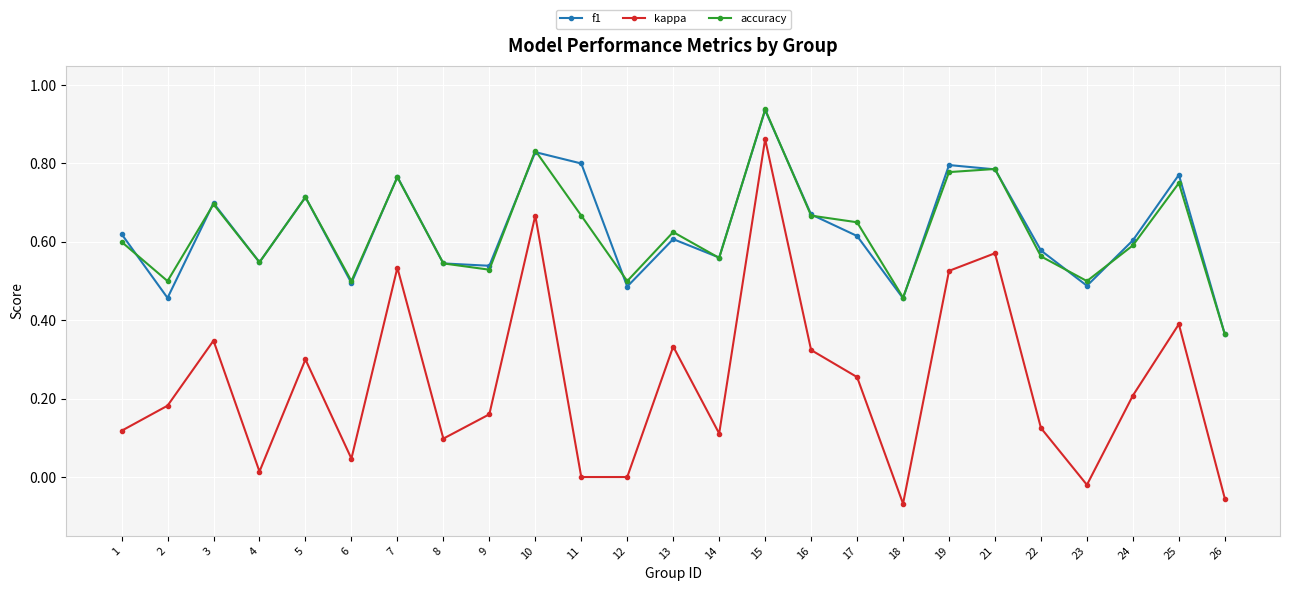

The f1 series shows 1.1 at 24. True or false?

False